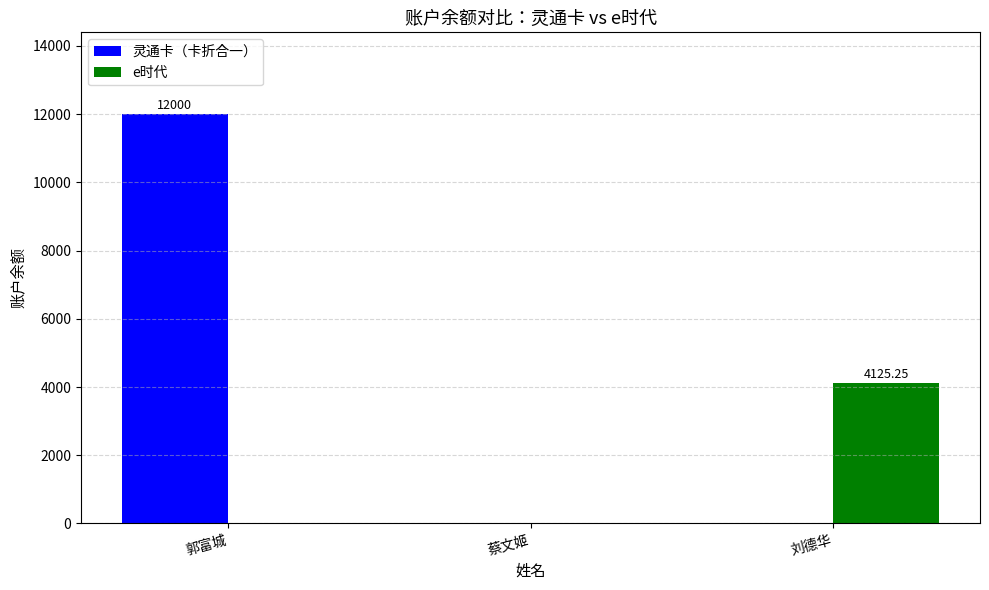

Which series changed the most between 蔡文姬 and 刘德华?

e时代